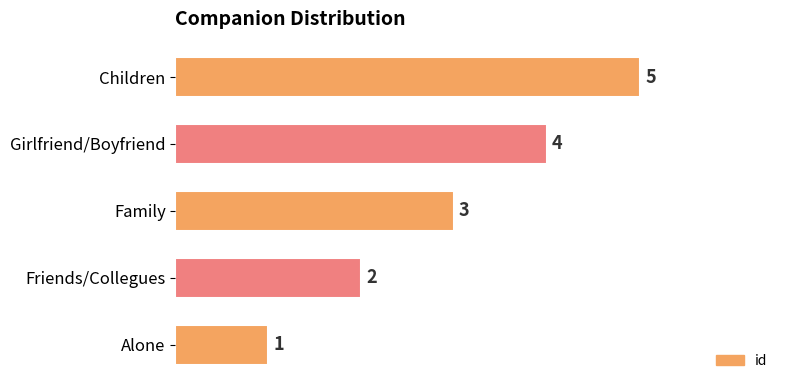

How many bars are there in total?

5